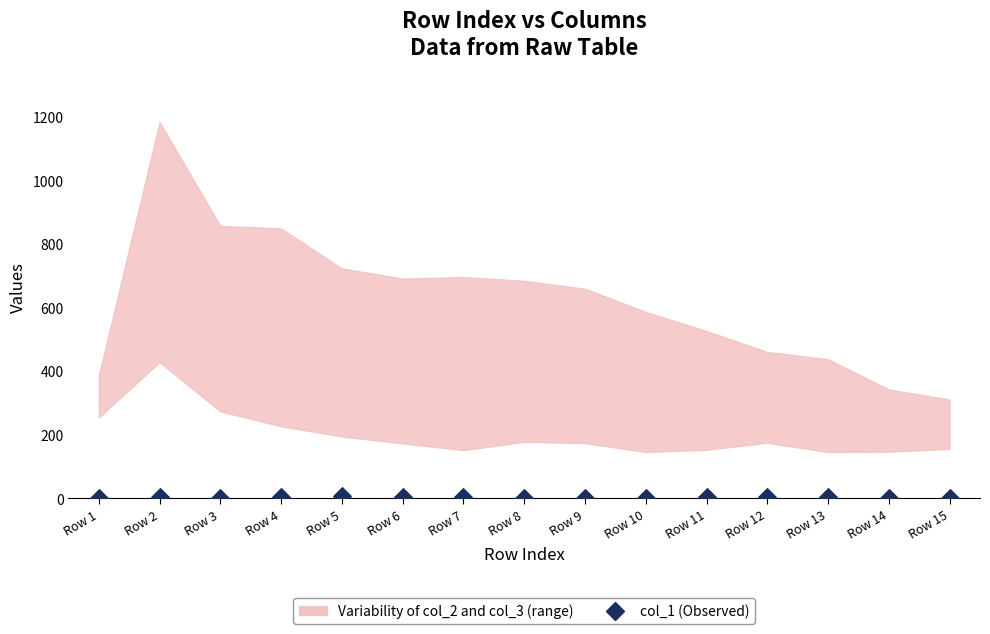

What is the range of Y values (max minus min)?

5